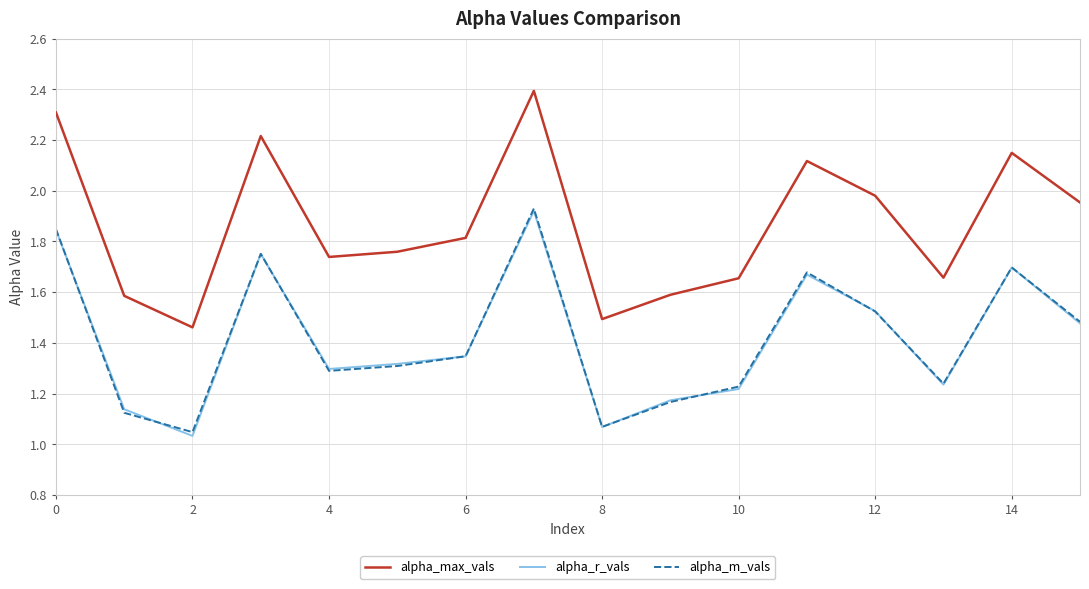

At how many categories does at least one series exceed 1?

16